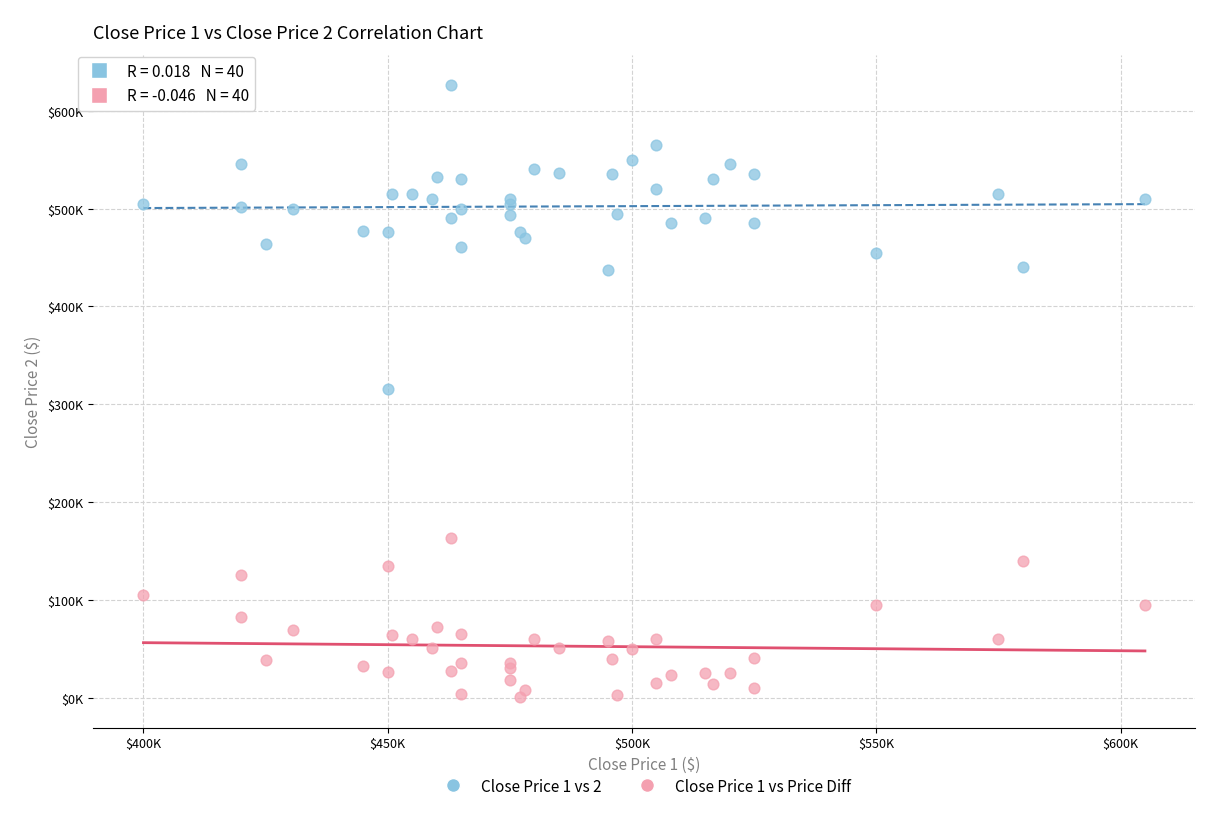

Which series reaches the maximum Y coordinate?

Close Price 1 vs 2